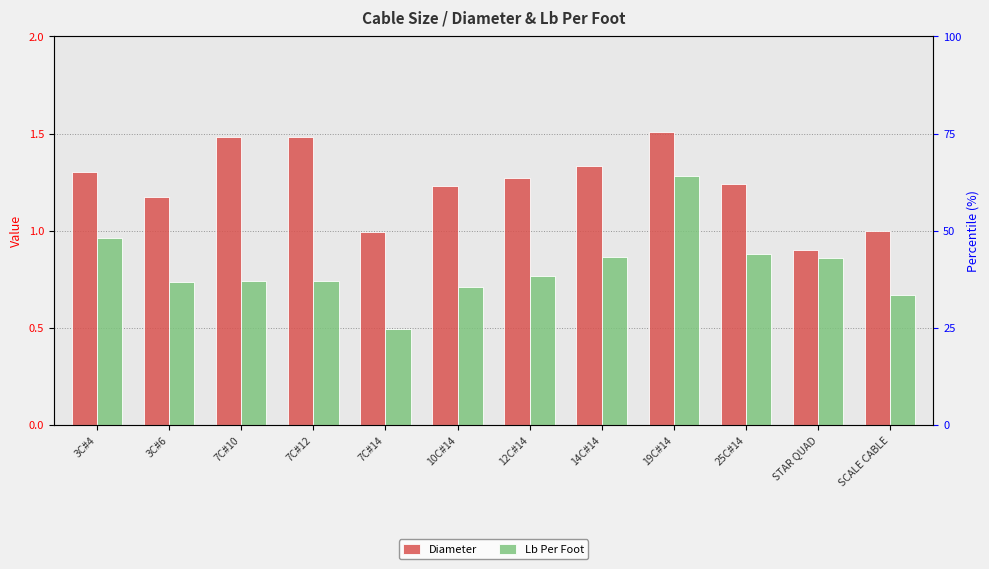

At 7C#12, list the series in order from largest to smallest.

Diameter, Lb Per Foot